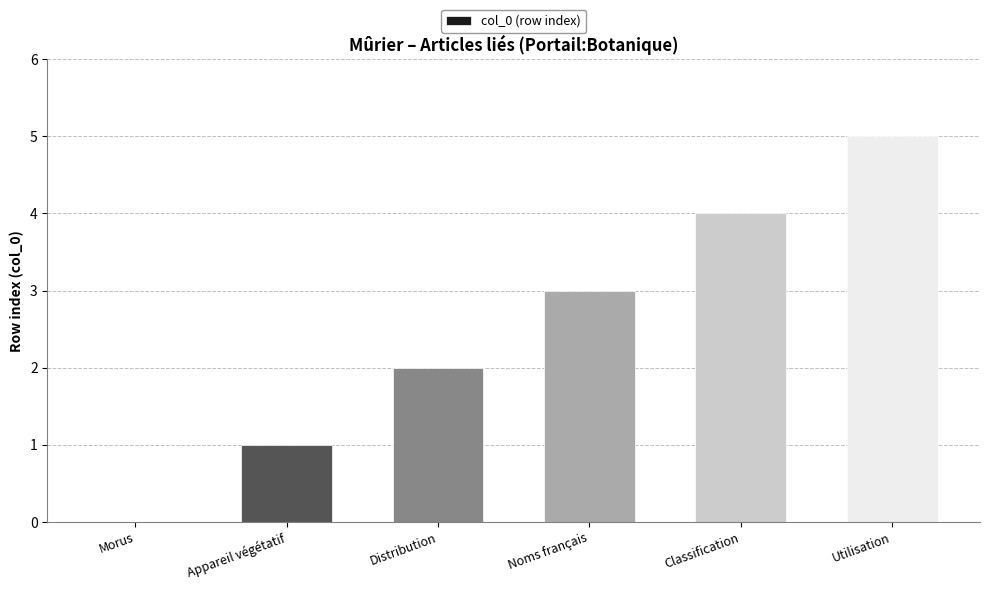

Reading left to right, transcribe all the data shown in this chart.

Morus=0	Appareil végétatif=1	Distribution=2	Noms français=3	Classification=4	Utilisation=5